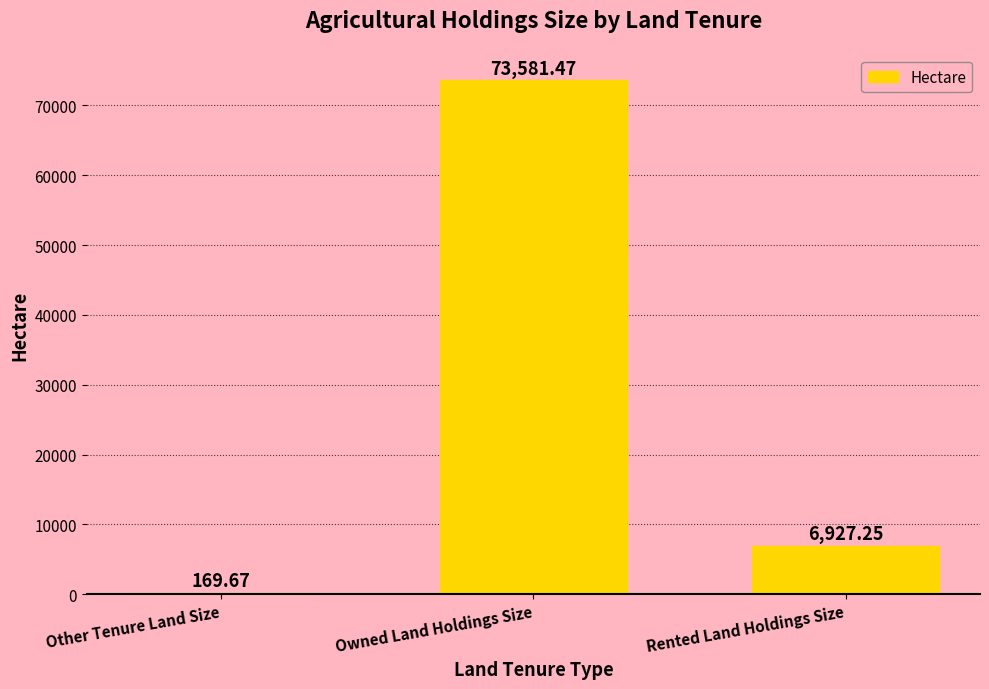

Which label corresponds to the largest value in the chart?

Owned Land Holdings Size